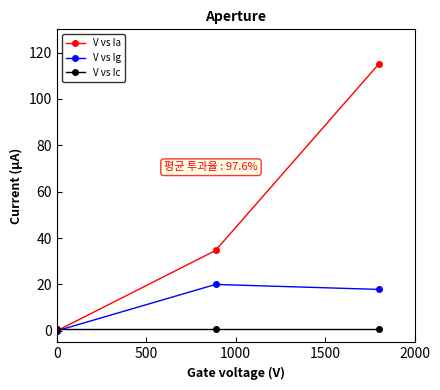

How many distinct data groups are displayed?

3